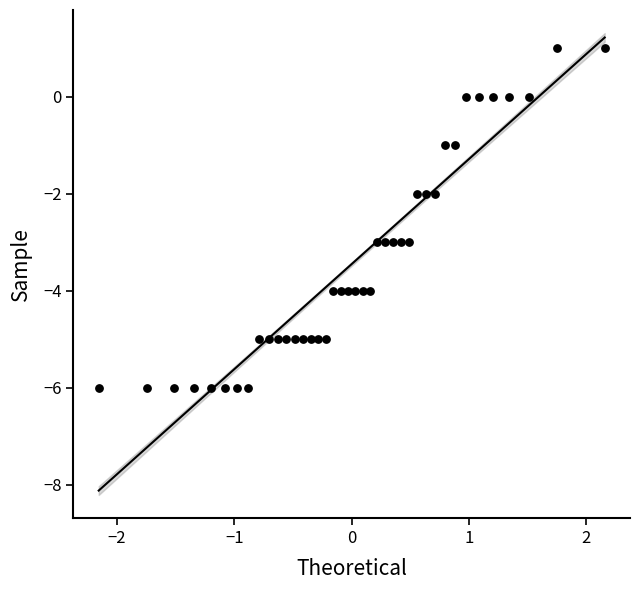

How many data points are displayed?

40